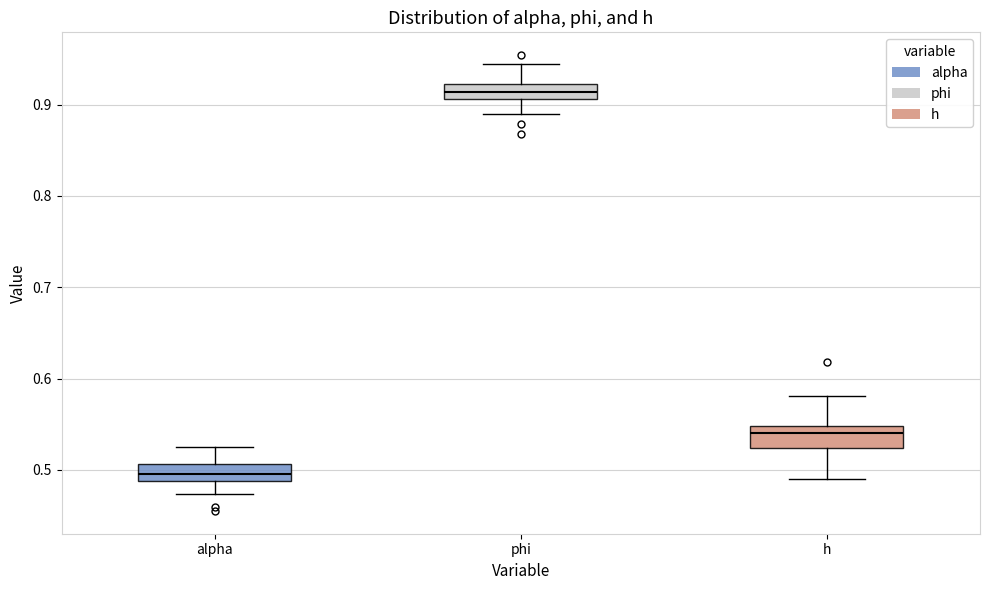

Where does the median line of the box for h sit on the y-axis? The values are not printed on the chart, so give them approximately, as read against the axis.

0.54